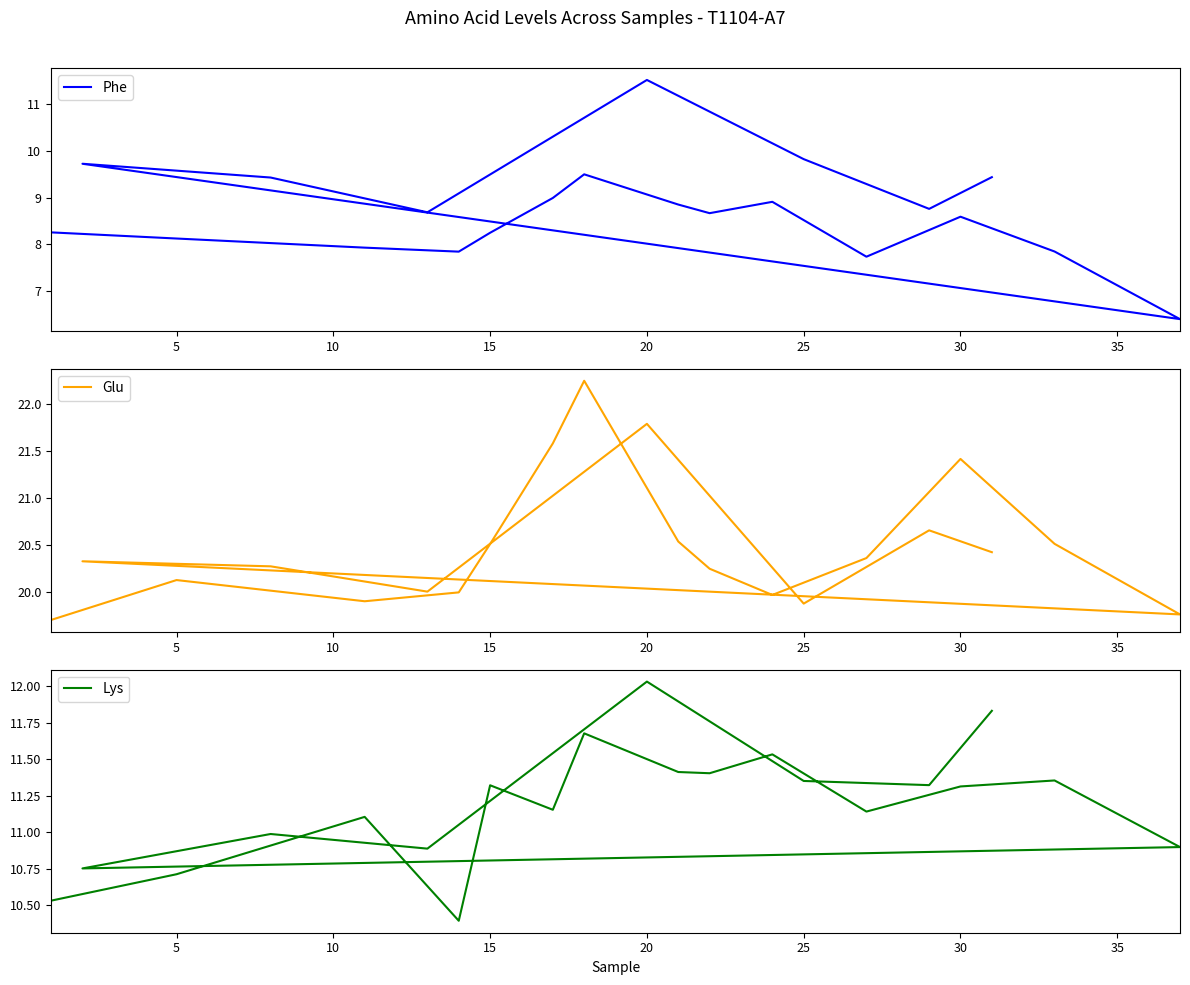

True or false: Glu and Phe cross at least once.

False